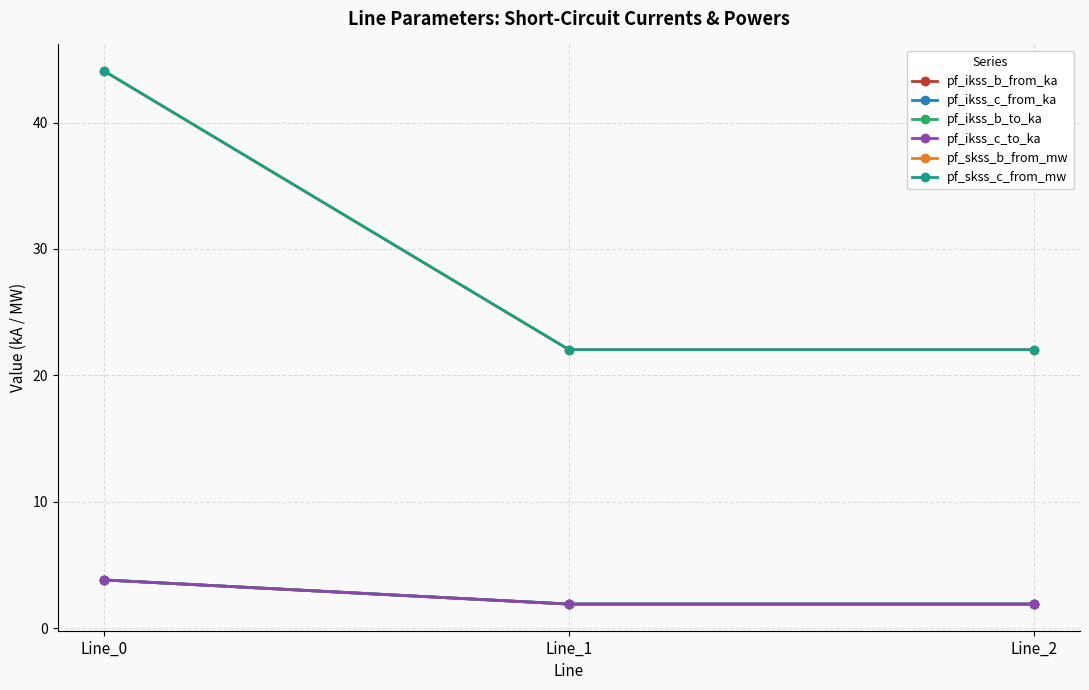

Reading left to right, what are all the values shown in this chart?

pf_ikss_b_from_ka: 3.8	1.9	1.9
pf_ikss_c_from_ka: 3.8	1.9	1.9
pf_ikss_b_to_ka: 3.8	1.9	1.9
pf_ikss_c_to_ka: 3.8	1.9	1.9
pf_skss_b_from_mw: 44.1	22.0	22.0
pf_skss_c_from_mw: 44.1	22.0	22.0